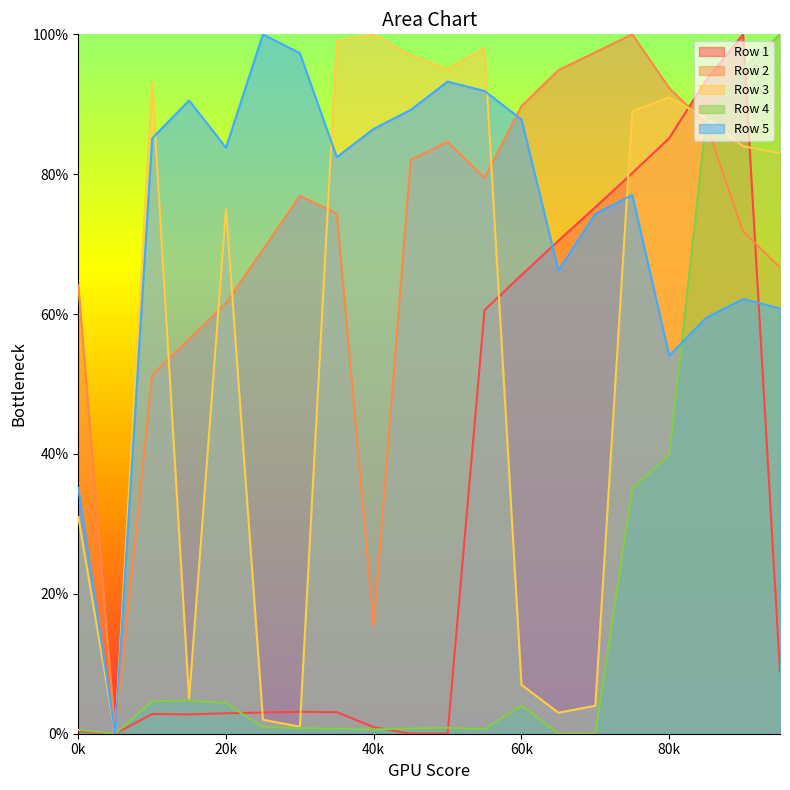

What is the difference between the highest and lowest values at 40k?

99.4